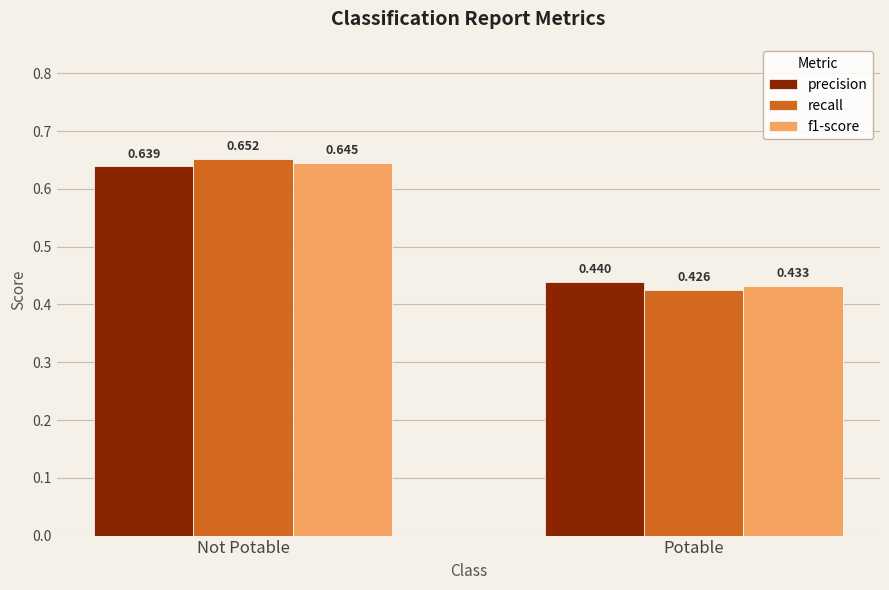

How many bars are there in each group?

3